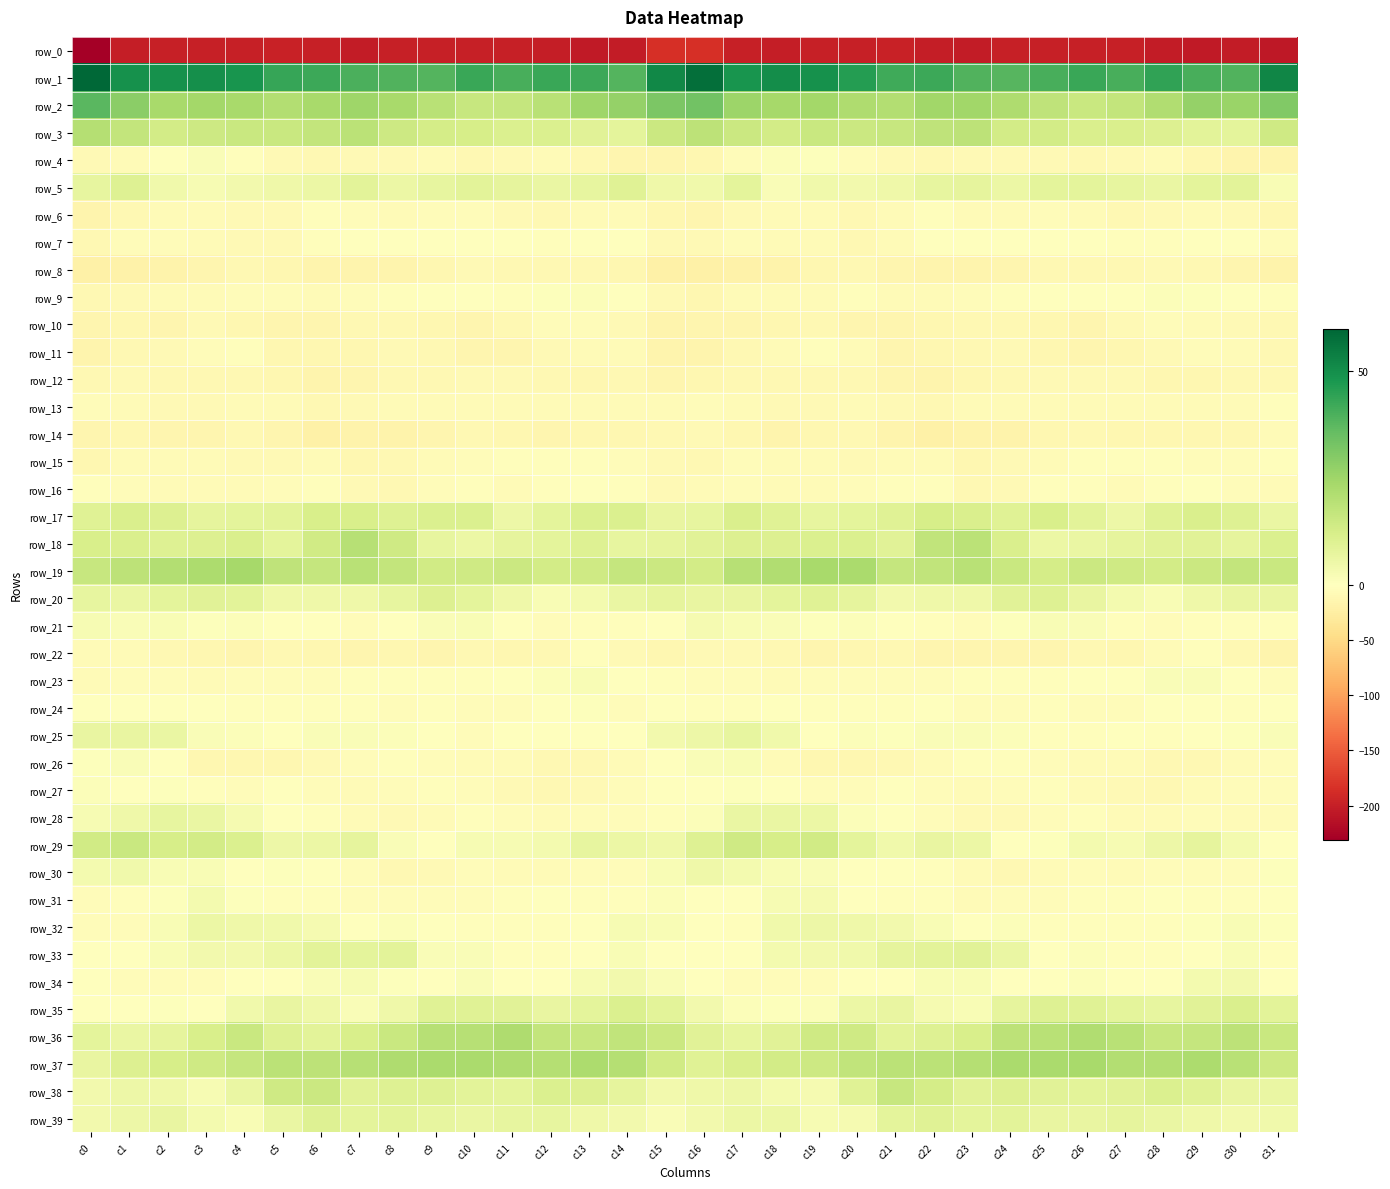

What is the sum of the row_3 values at c0 and c5?

35.9